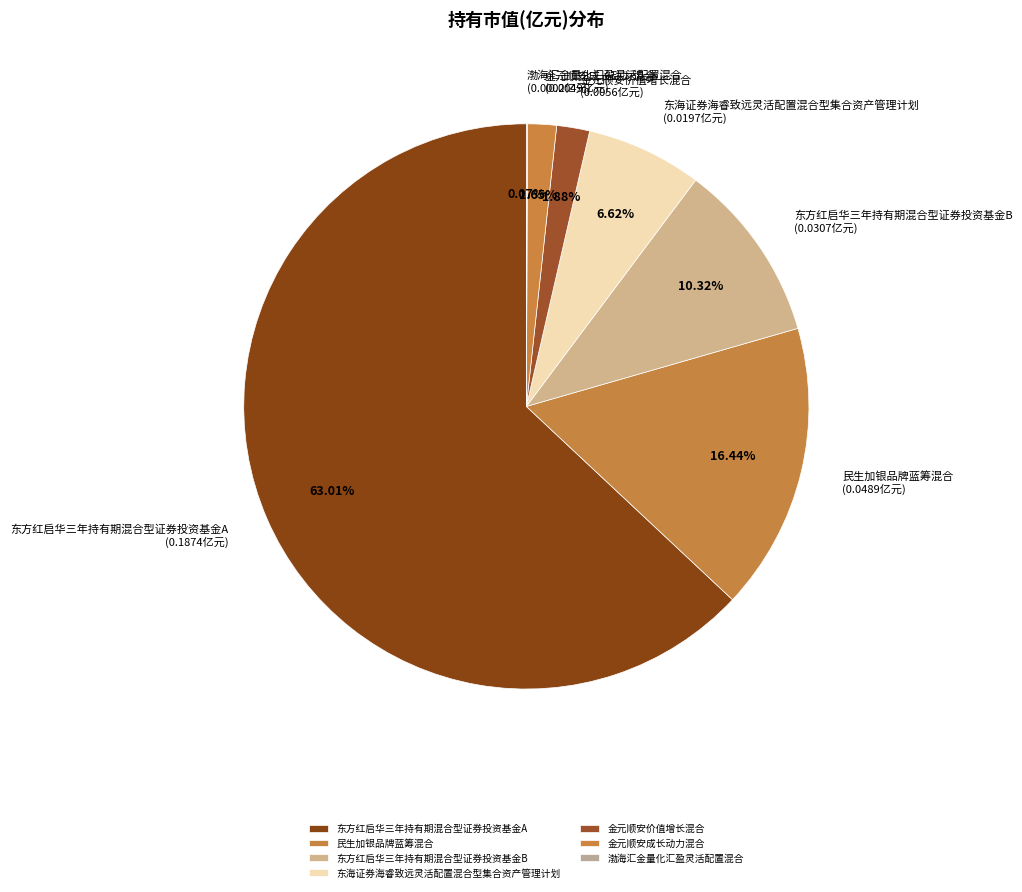

To the nearest percent, what is the difference between the largest and smallest slice percentages?

63%